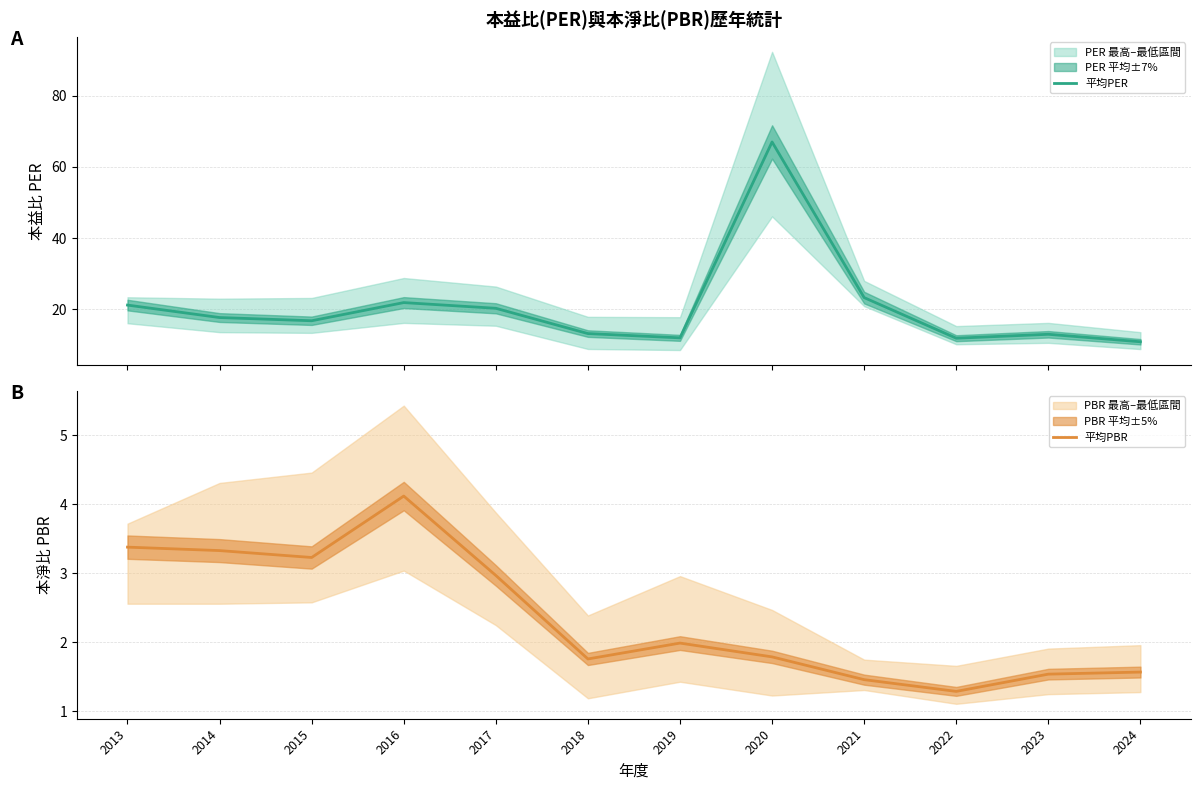

In 平均PBR, how many points are higher than both neighbors (excluding endpoints)?

2